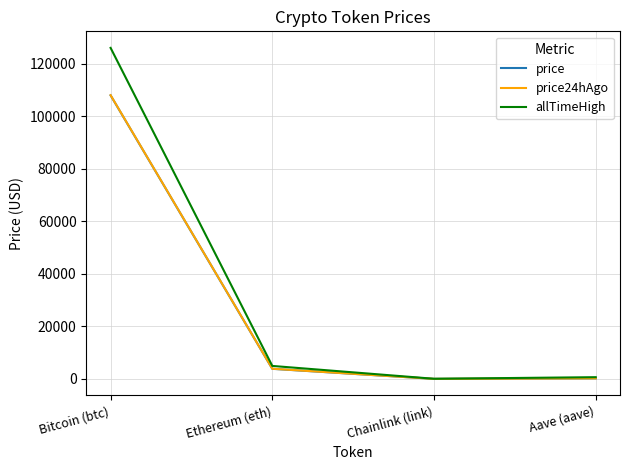

True or false: allTimeHigh has a value of 66201.0 at Bitcoin (btc).

False